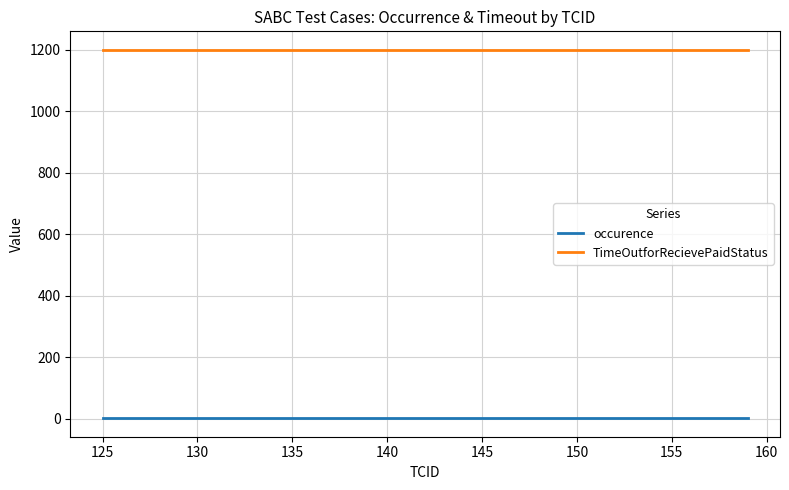

True or false: occurence and TimeOutforRecievePaidStatus intersect in this chart.

False